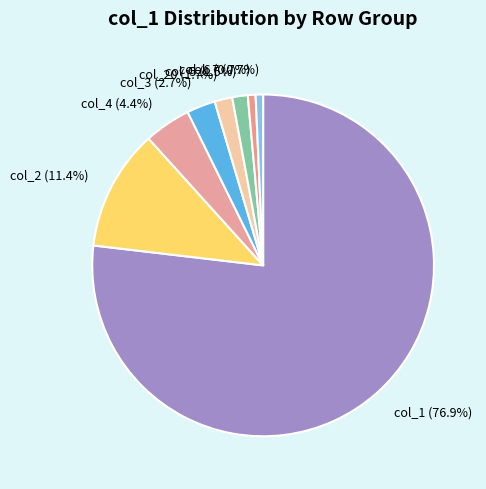

How many segments does this pie chart have?

8